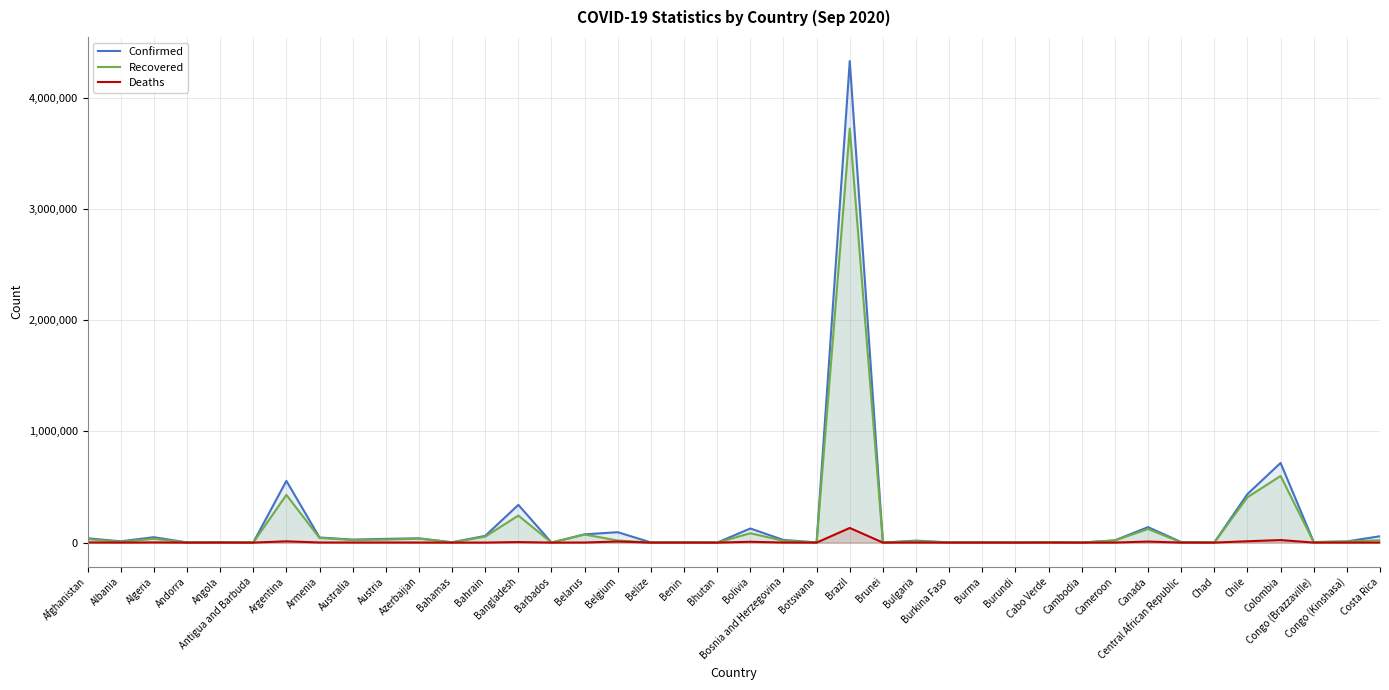

True or false: Confirmed and Deaths intersect in this chart.

False